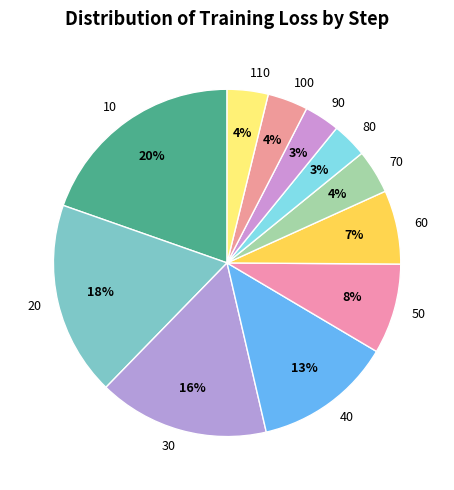

Does 100 account for over 50% of the chart?

No